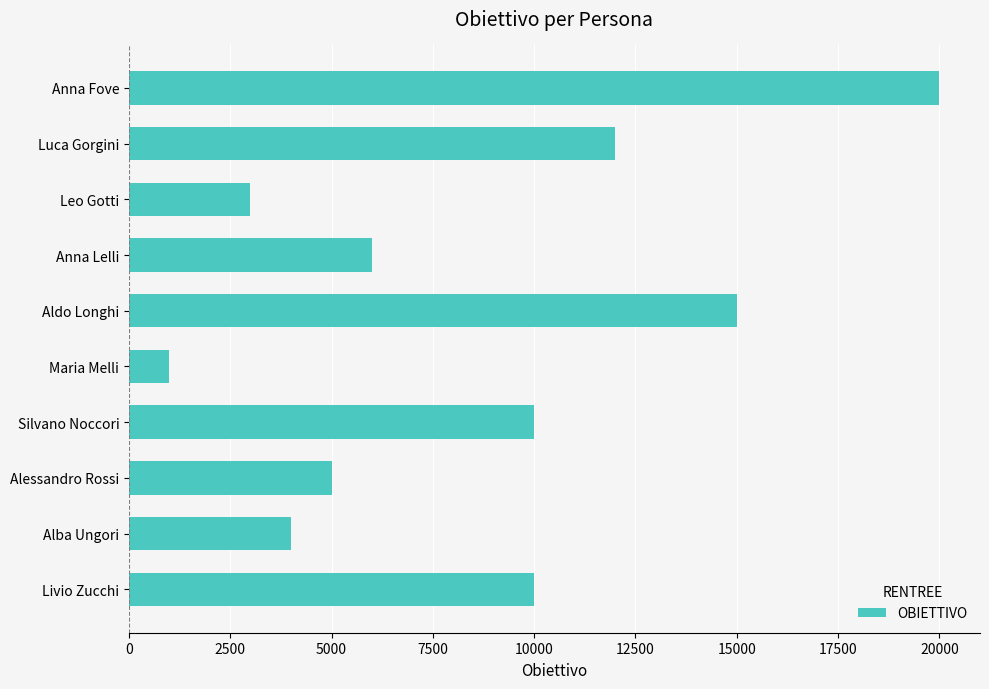

True or false: the data shows 1916 at Alessandro Rossi.

False